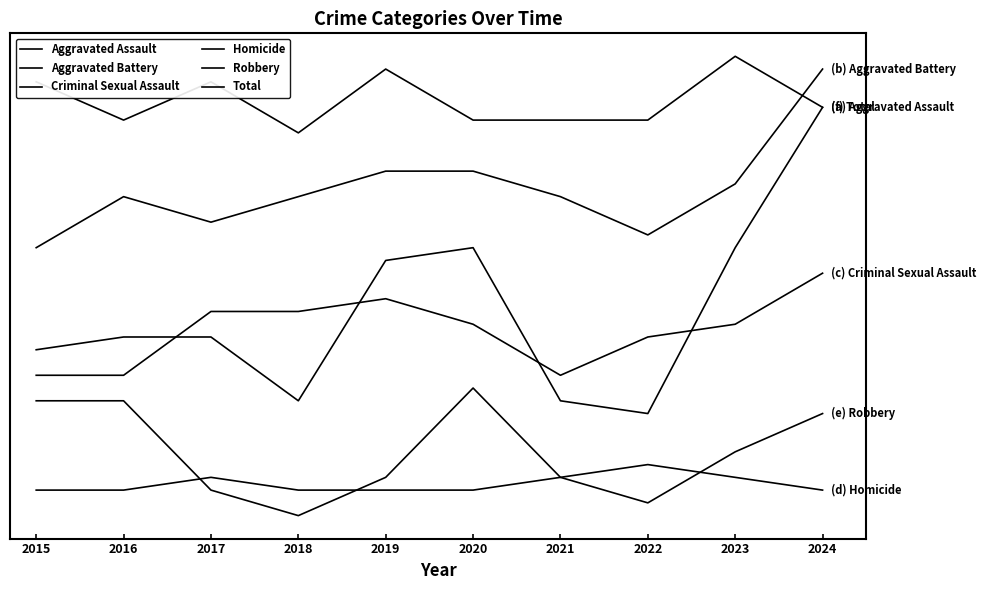

Does the chart have visible grid lines?

No